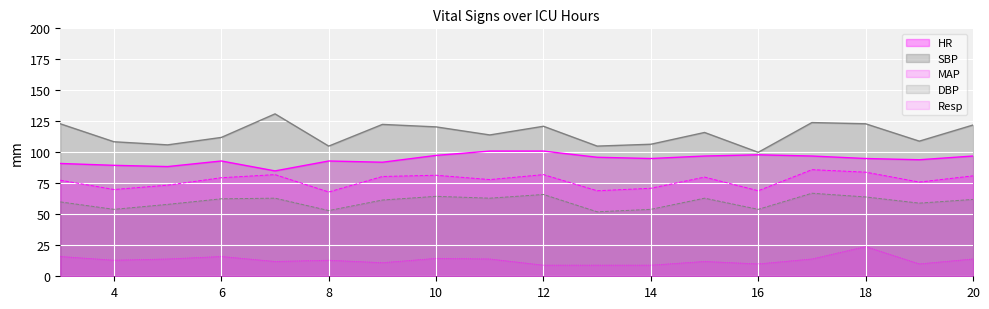

Rank the categories by SBP value from highest to lowest.

7, 17, 3, 18, 9, 20, 12, 10, 15, 11, 6, 19, 4, 14, 5, 8, 13, 16